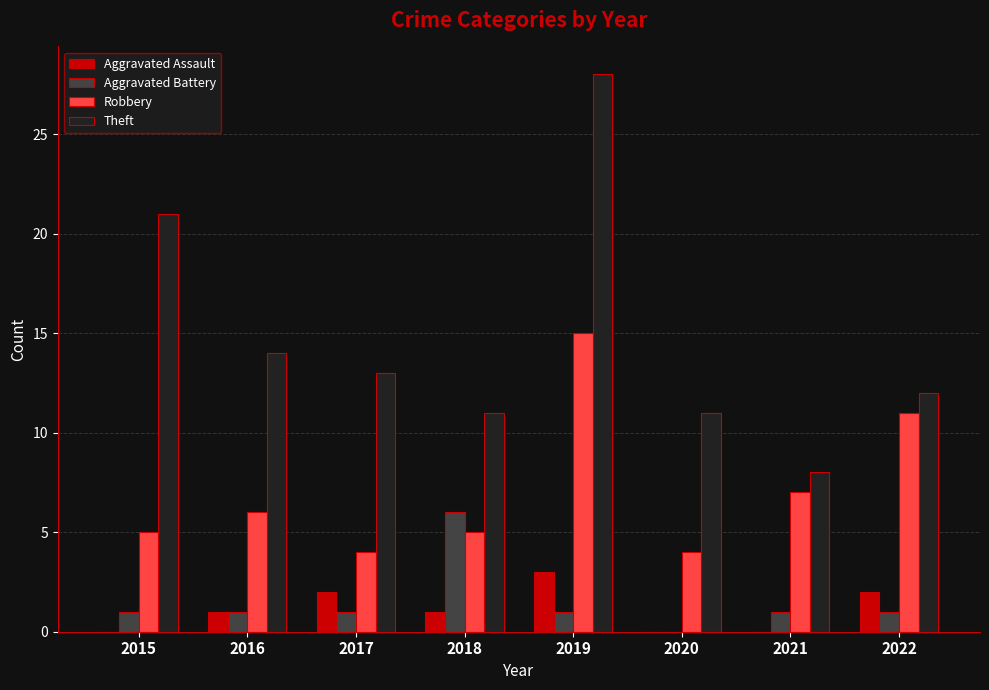

What are all the series names shown in the legend?

Aggravated Assault, Aggravated Battery, Robbery, Theft